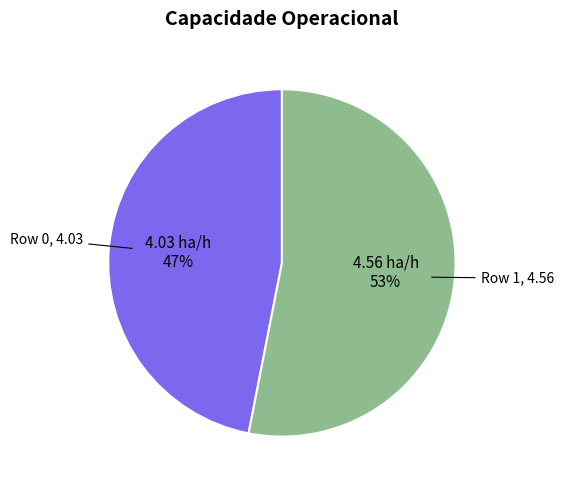

Is there a majority slice in this chart?

Yes